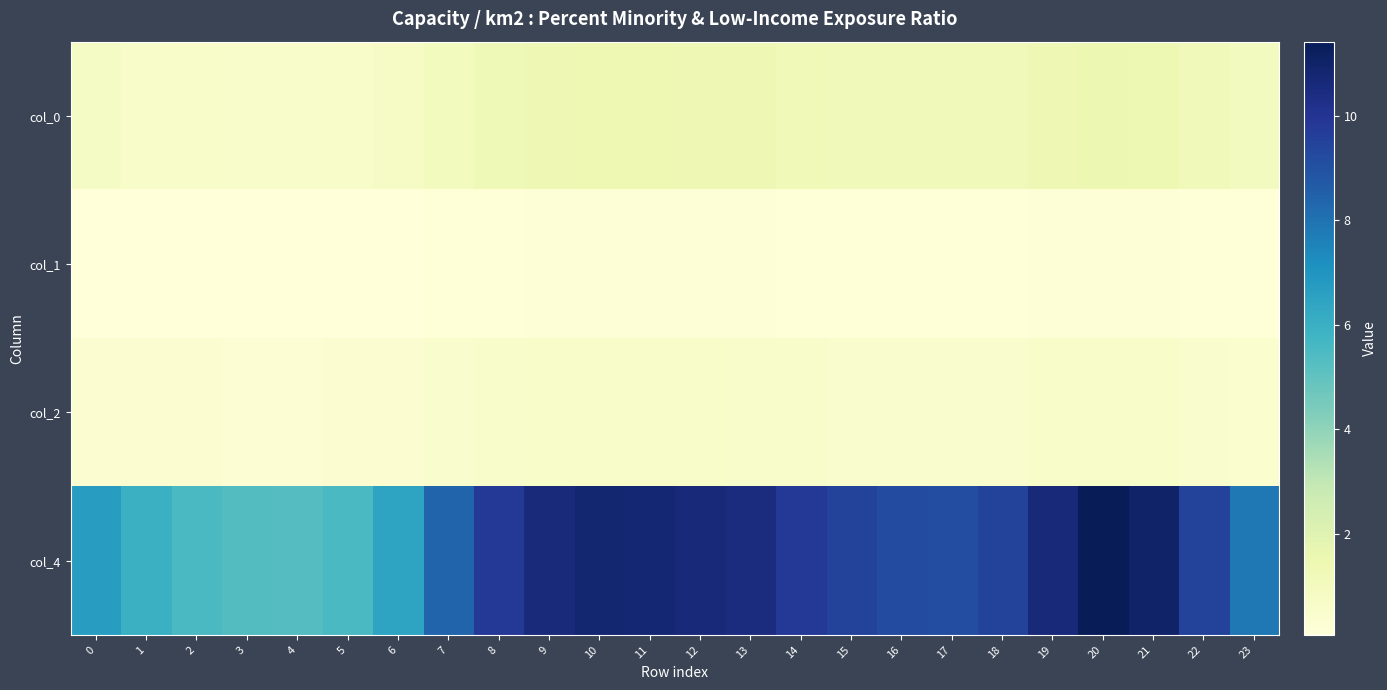

Reading left to right, extract all data points from this chart.

col_0: 0=0.8	1=0.7	2=0.6	3=0.6	4=0.6	5=0.6	6=0.8	7=1.0	8=1.3	9=1.4	10=1.4	11=1.4	12=1.4	13=1.4	14=1.3	15=1.2	16=1.2	17=1.2	18=1.2	19=1.4	20=1.5	21=1.4	22=1.2	23=1.0
col_1: 0=0.1	1=0.1	2=0.1	3=0.1	4=0.1	5=0.1	6=0.1	7=0.1	8=0.2	9=0.2	10=0.2	11=0.2	12=0.2	13=0.2	14=0.2	15=0.1	16=0.1	17=0.1	18=0.1	19=0.2	20=0.2	21=0.2	22=0.1	23=0.1
col_2: 0=0.4	1=0.4	2=0.3	3=0.3	4=0.3	5=0.3	6=0.4	7=0.5	8=0.6	9=0.6	10=0.6	11=0.6	12=0.6	13=0.6	14=0.6	15=0.5	16=0.5	17=0.5	18=0.5	19=0.6	20=0.6	21=0.6	22=0.5	23=0.5
col_4: 0=6.7	1=6.0	2=5.5	3=5.3	4=5.3	5=5.5	6=6.4	7=8.4	8=9.9	9=10.6	10=10.8	11=10.8	12=10.6	13=10.5	14=9.8	15=9.4	16=9.2	17=9.1	18=9.5	19=10.6	20=11.4	21=11.0	22=9.4	23=7.8